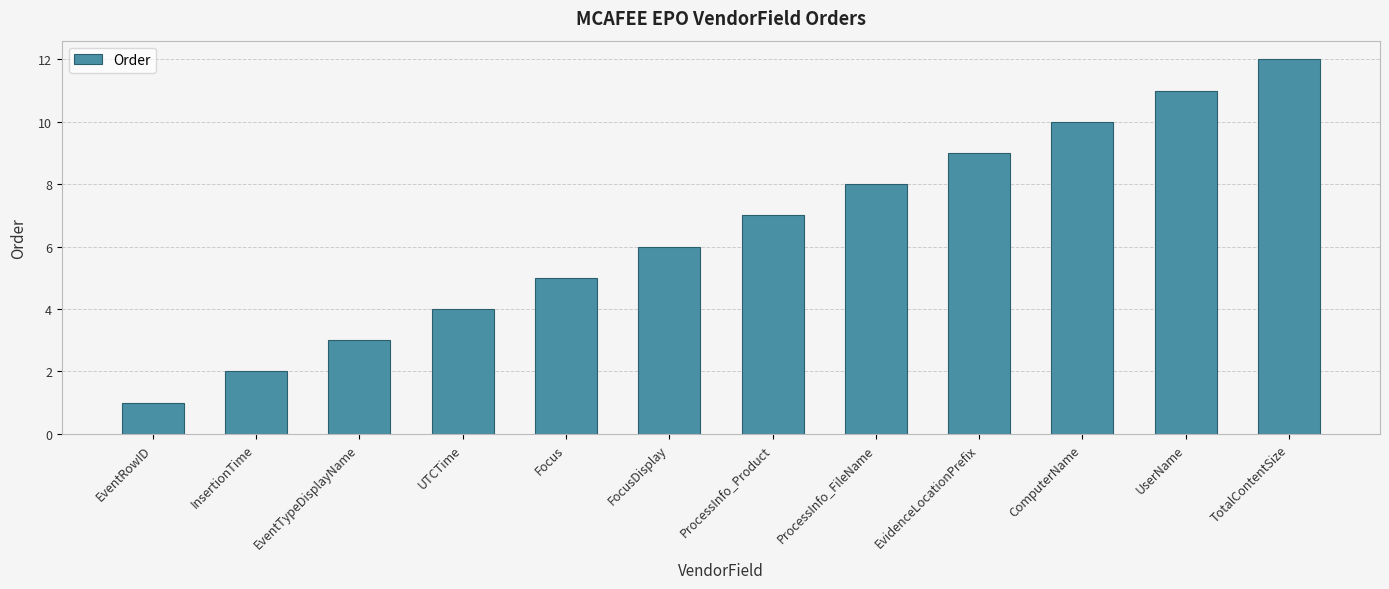

How many data points are less than 7?

6